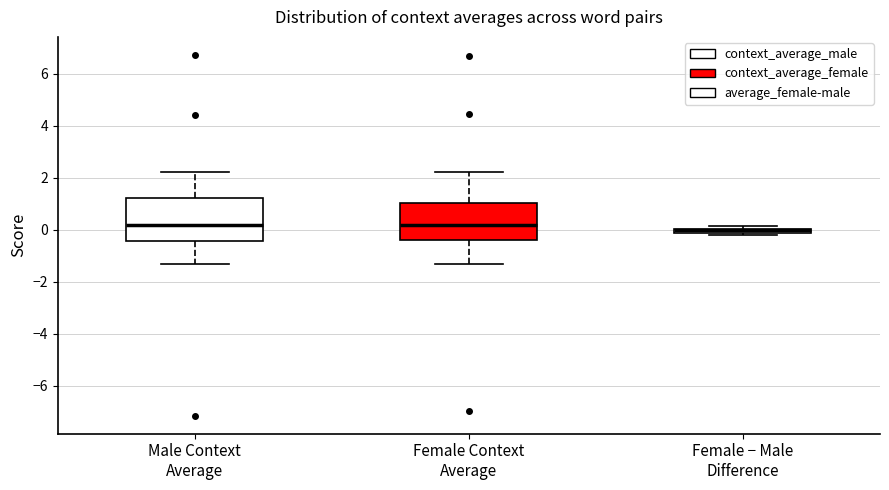

Comparing the boxes themselves (not the whiskers), which one is the tallest?

Male Context Average